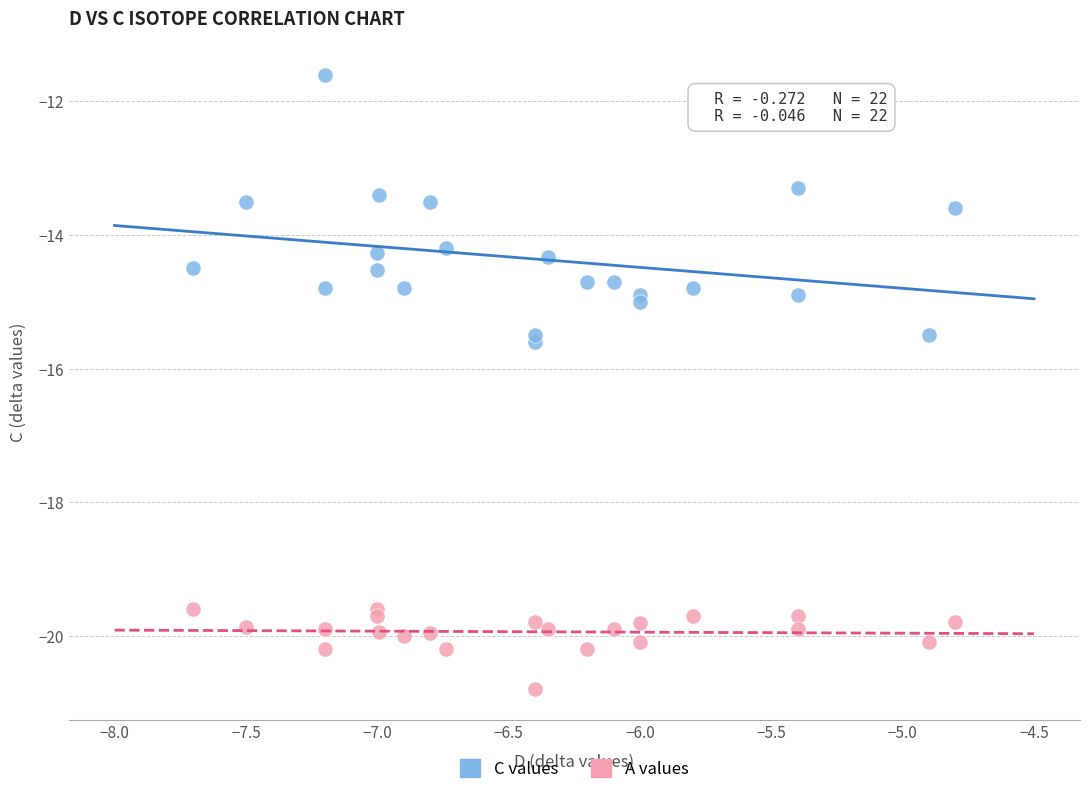

Which series reaches the minimum Y coordinate?

A values